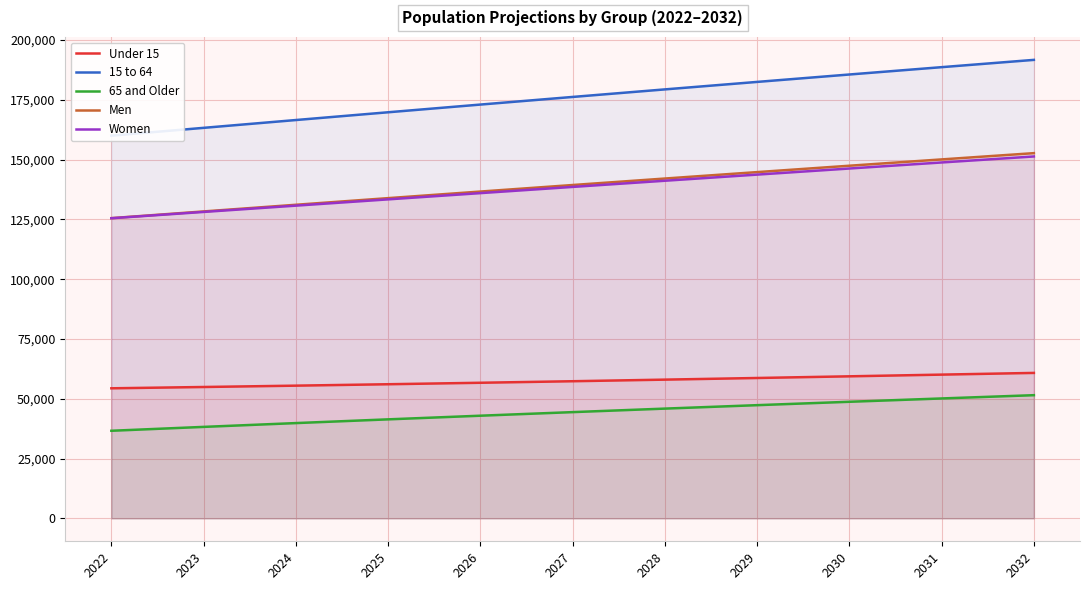

At which label does 15 to 64 first exceed 176237?

2028